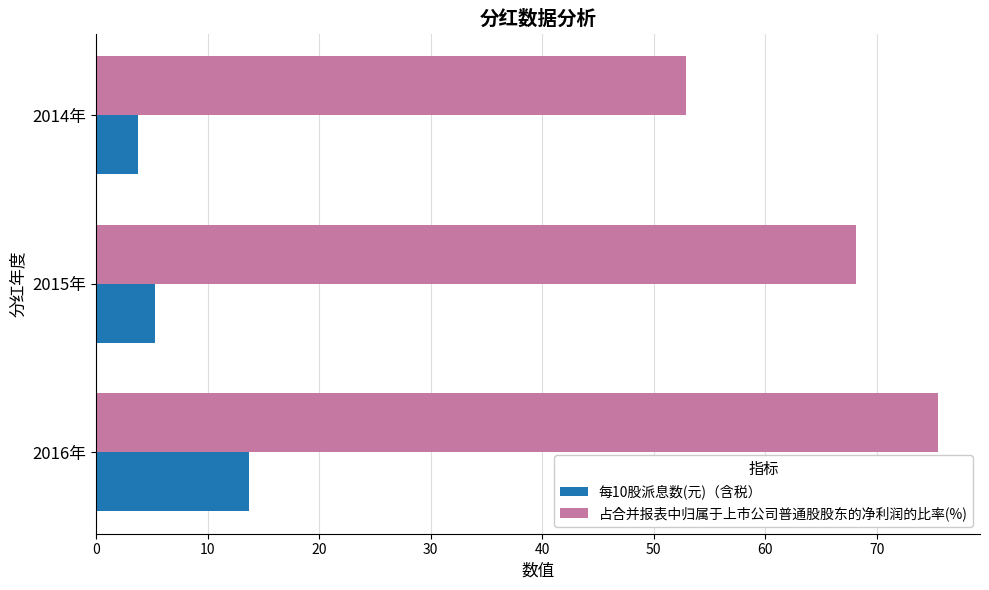

Which series has the largest range (max minus min)?

占合并报表中归属于上市公司普通股股东的净利润的比率(%)